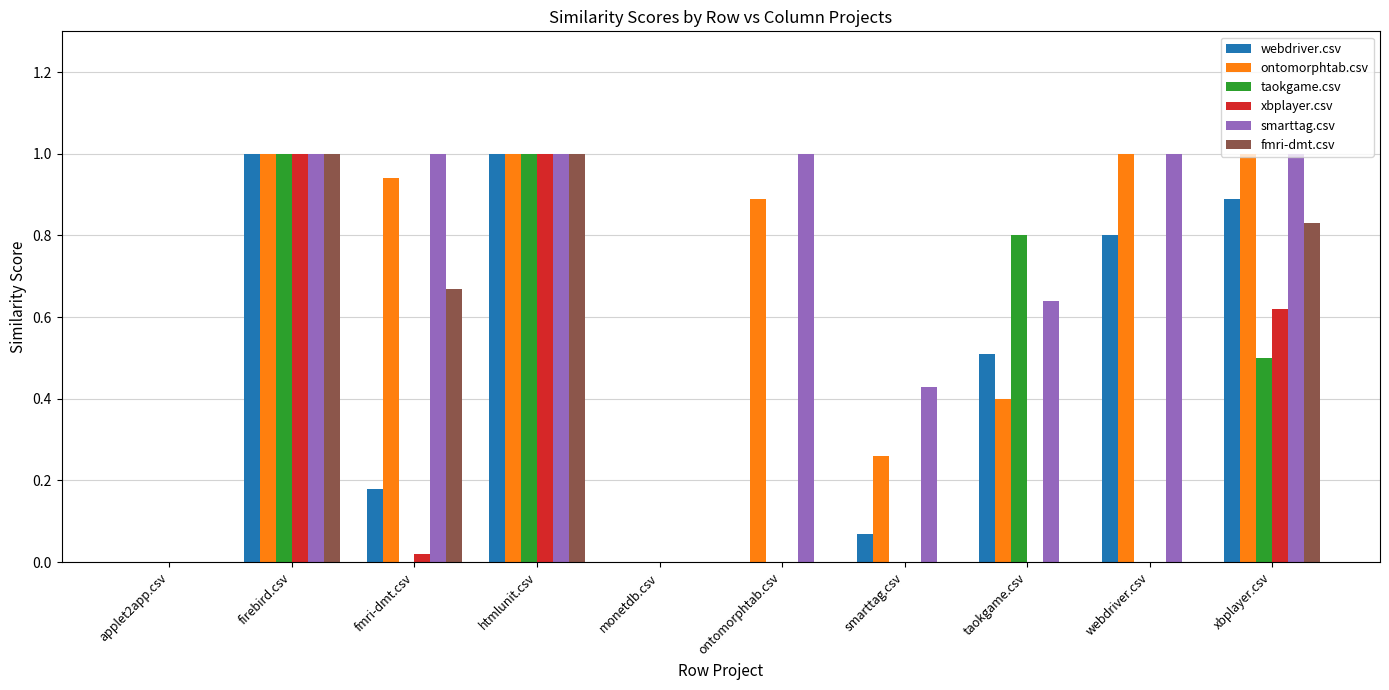

What is the sum of the webdriver.csv values at taokgame.csv and ontomorphtab.csv?

0.5